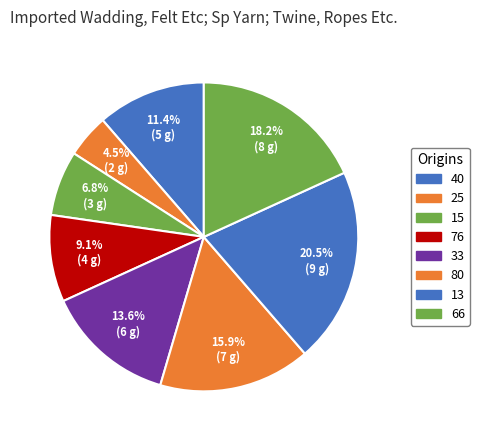

How many slices are in this pie chart?

8